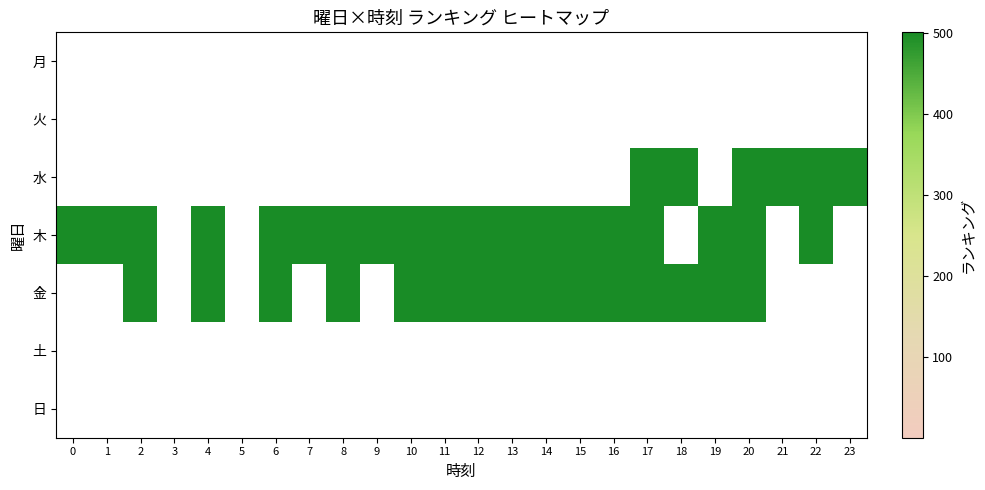

At which category does the chart reach its minimum across all series?

17